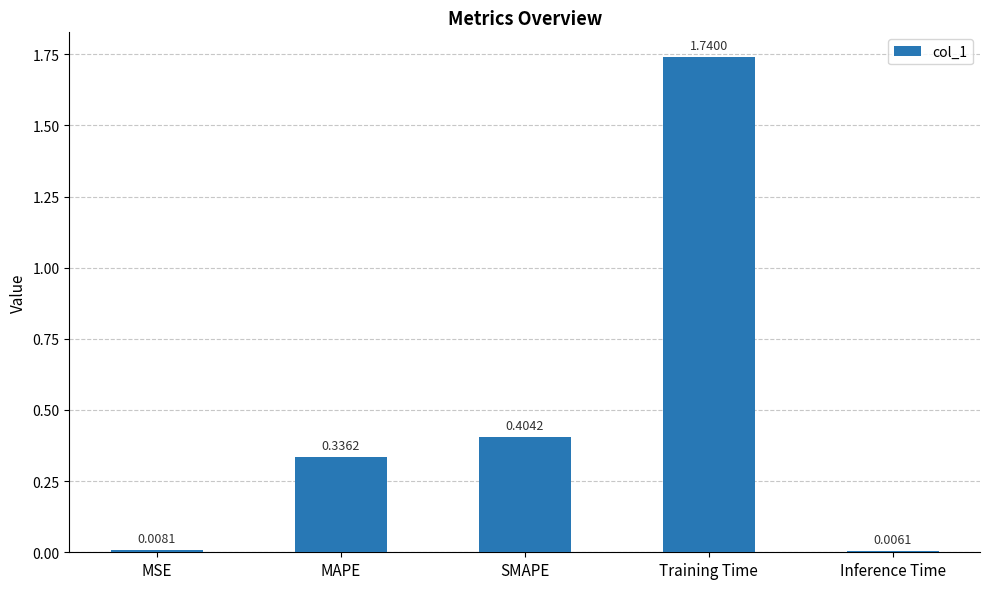

List the labels in order of value, largest first.

Training Time, SMAPE, MAPE, MSE, Inference Time